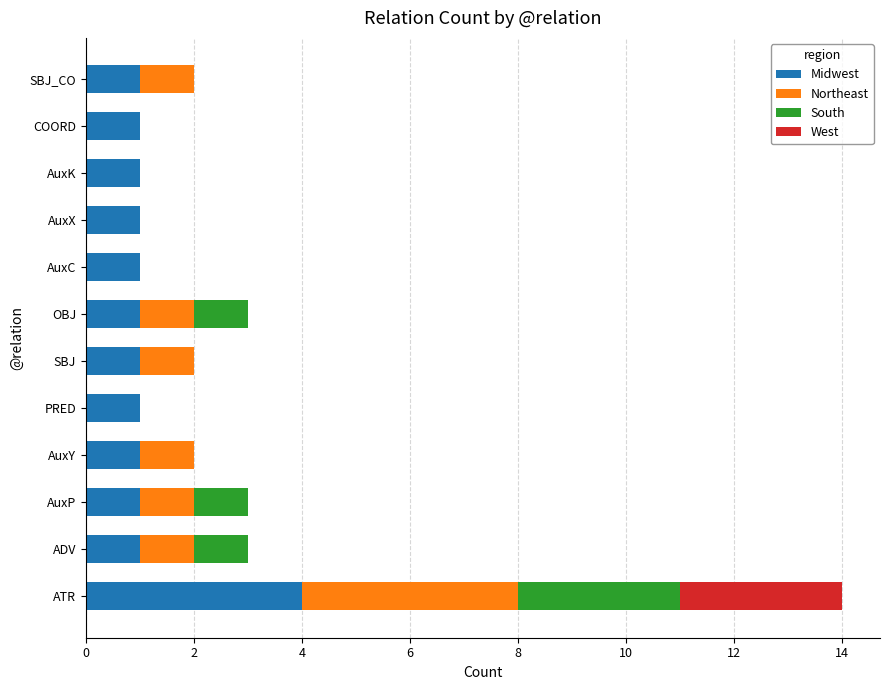

Is it true that Midwest equals 1 at AuxP?

True